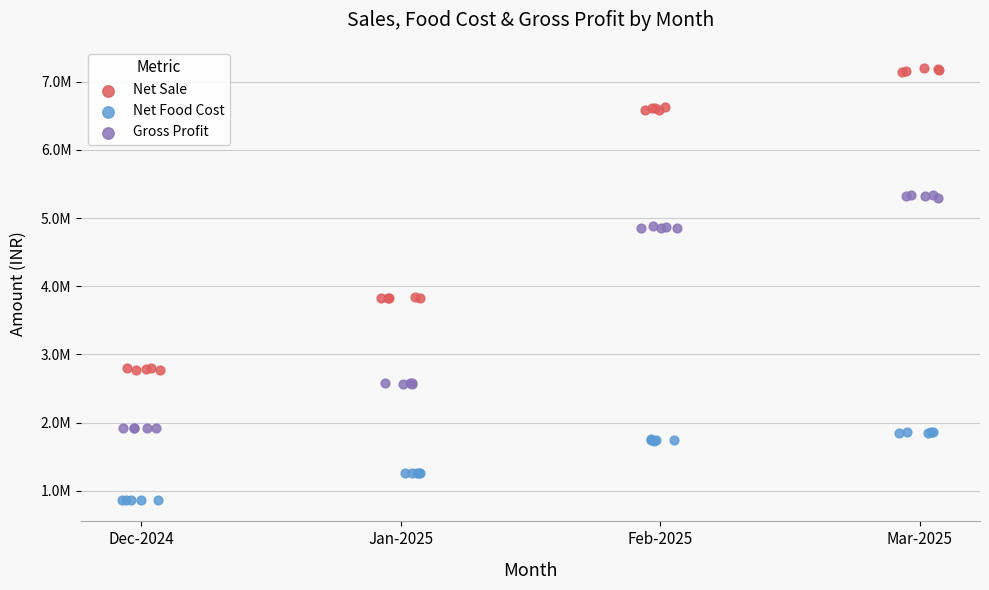

Which series contains the highest Y value?

Net Sale